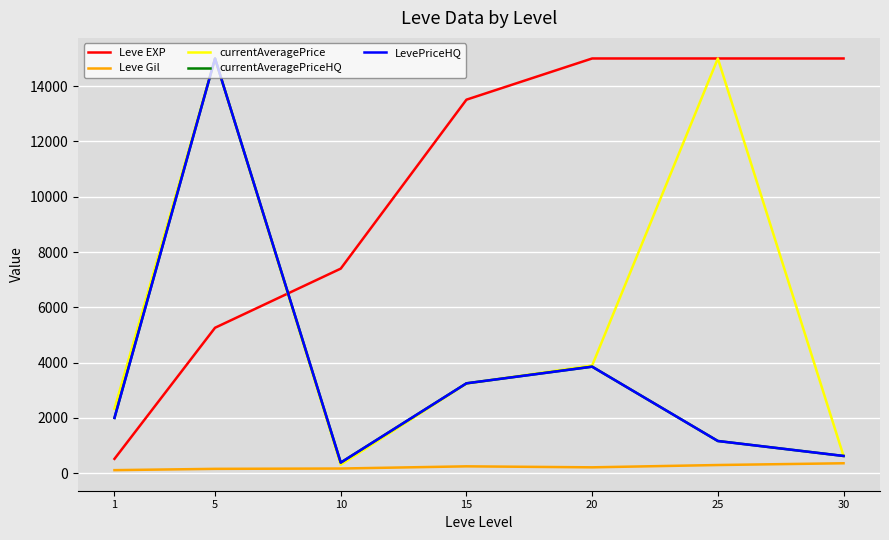

Does the chart display data point markers on the line(s)?

No